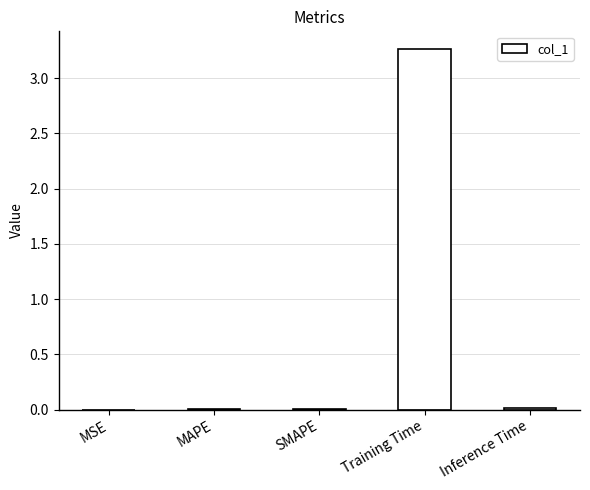

The chart shows a value of 0.0 at MSE. True or false?

True